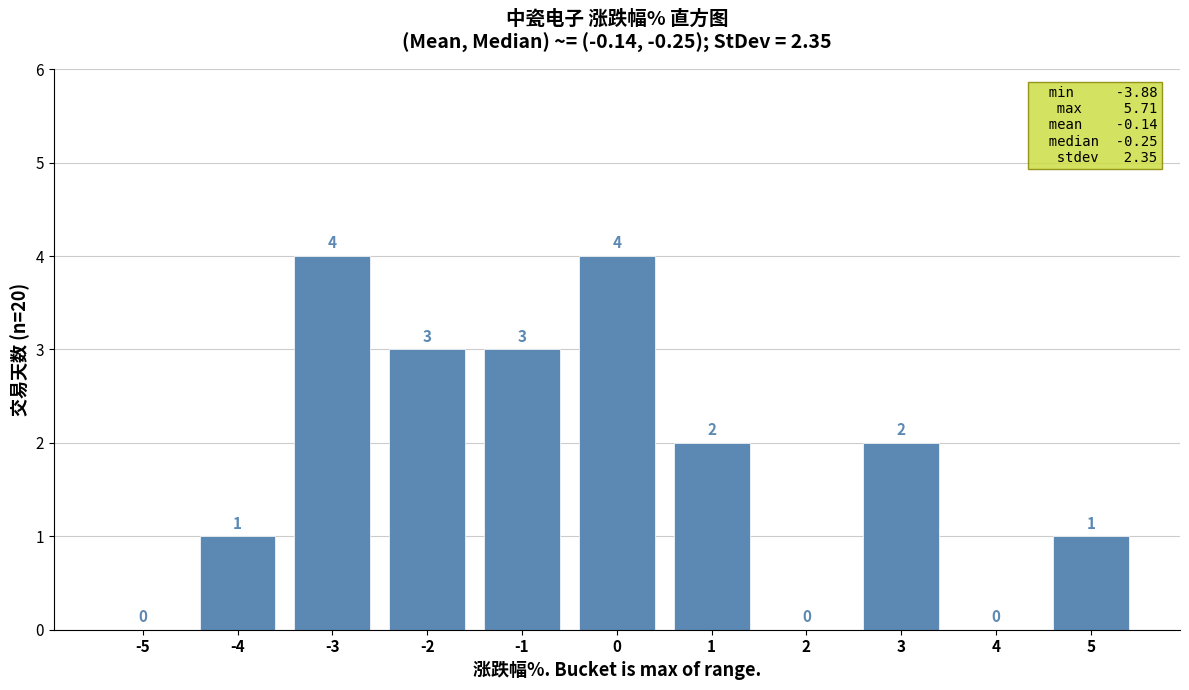

Reading left to right, transcribe all the data shown in this chart.

-5=0	-4=1	-3=4	-2=3	-1=3	0=4	1=2	2=0	3=2	4=0	5=1